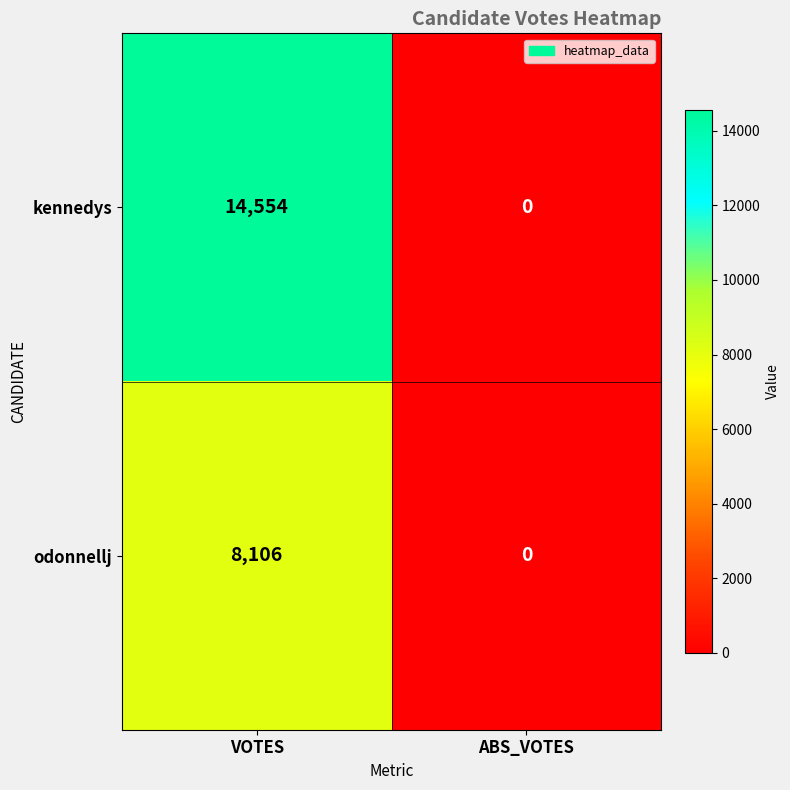

What value does the kennedys series have at VOTES?

14554